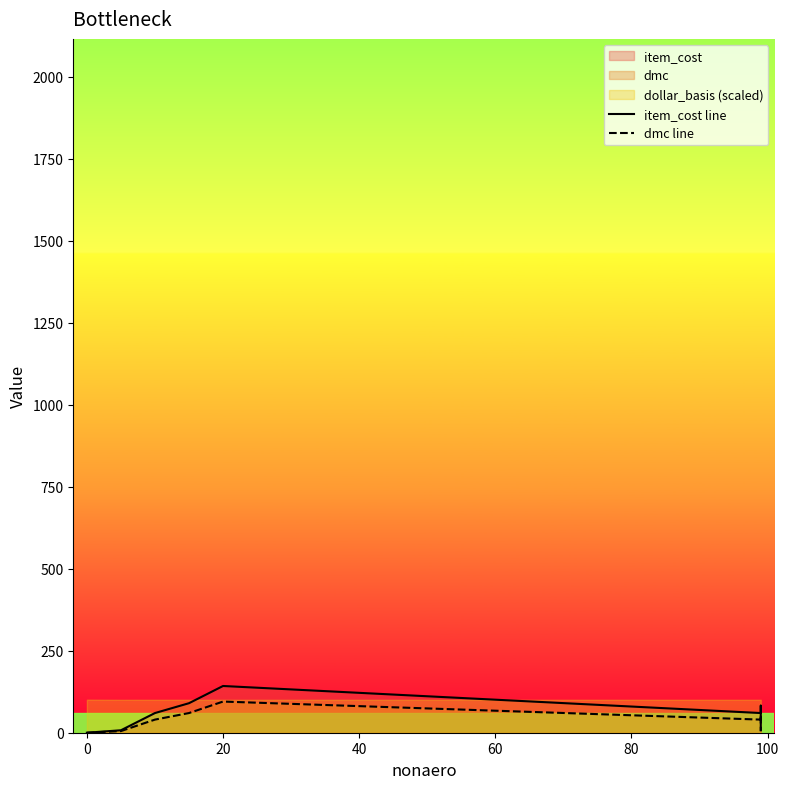

What is the maximum value shown in the chart?

142.5